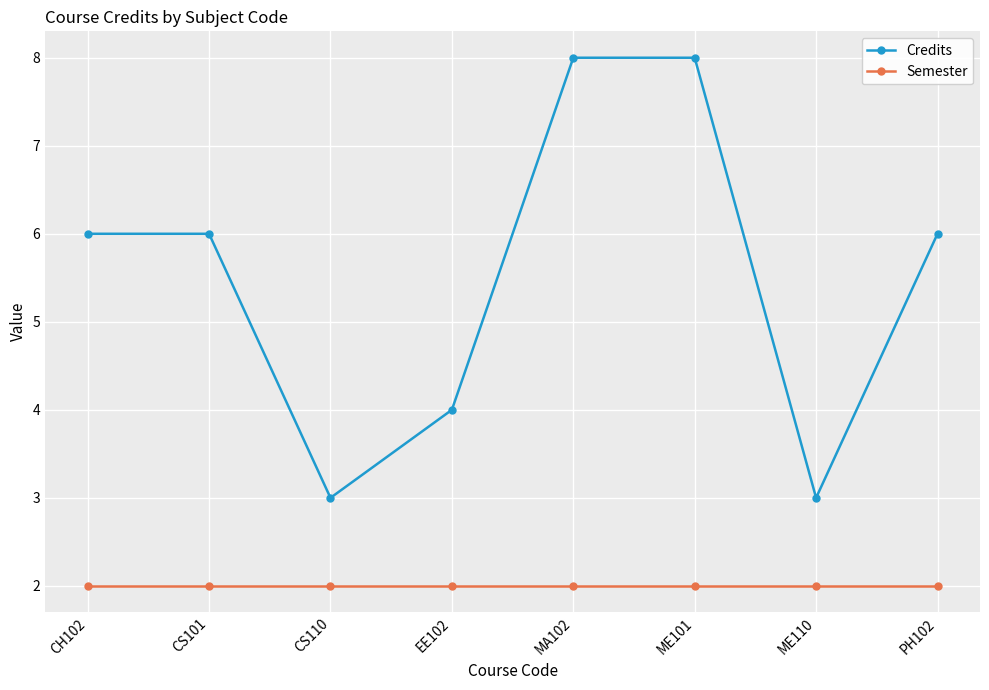

Does the chart have visible grid lines?

Yes